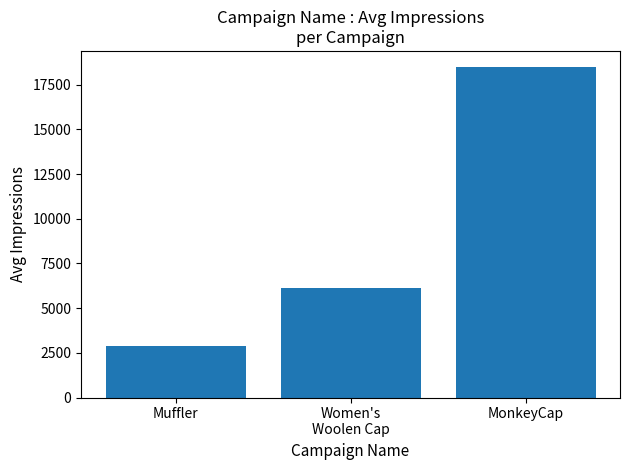

What is the value of the 3rd bar from the left?

18470